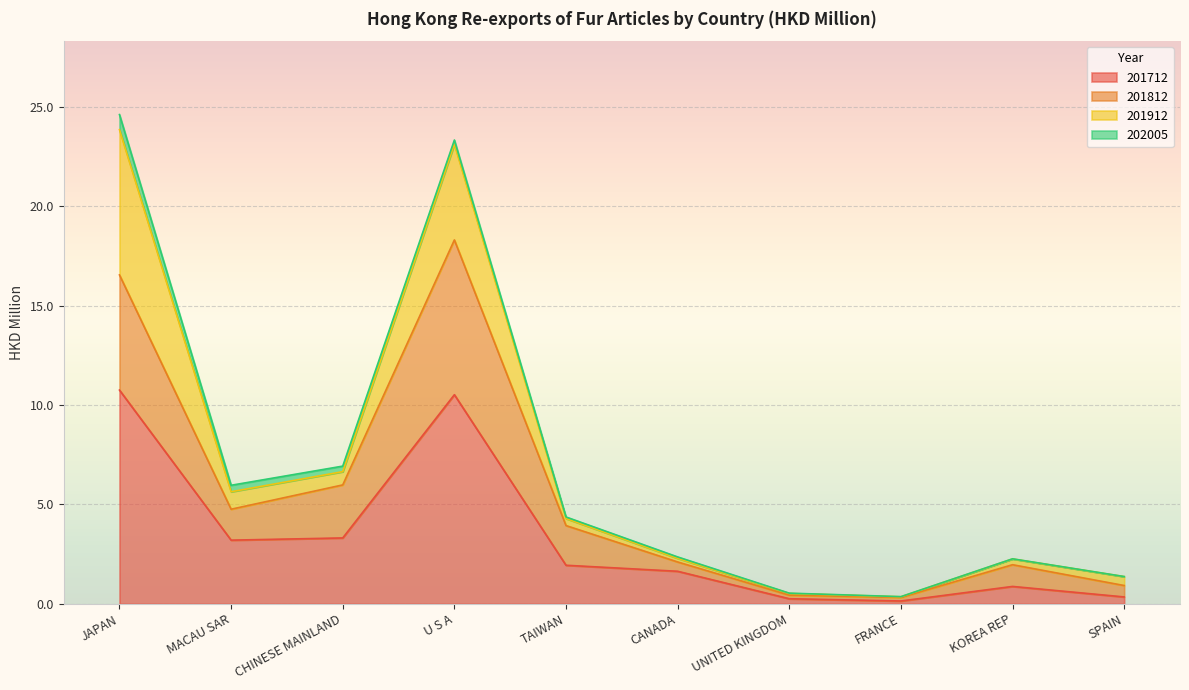

What is the label of the 3rd point from the right?

FRANCE